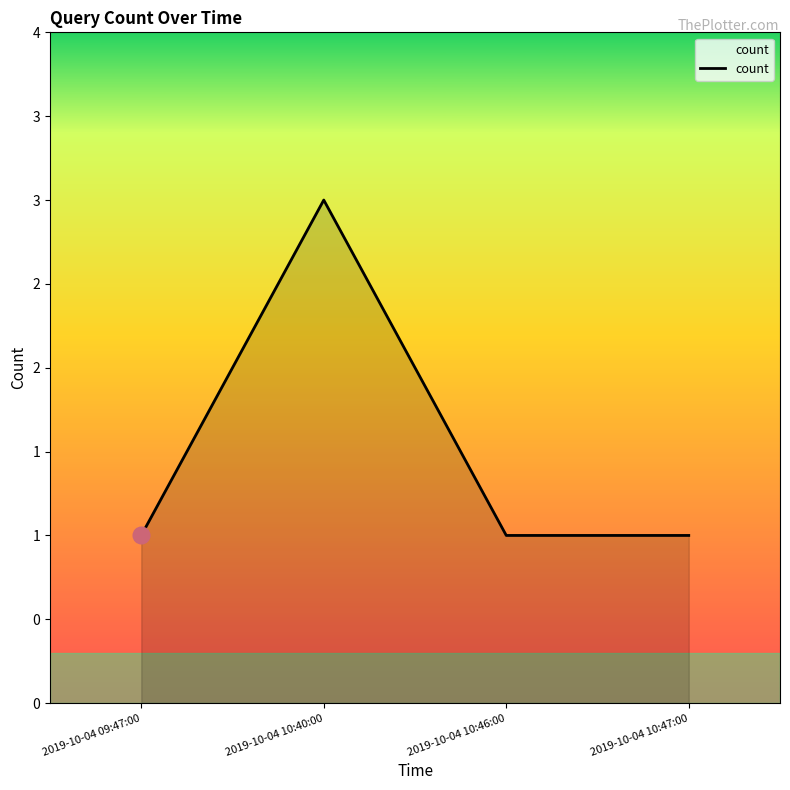

Reading left to right, extract all data points from this chart.

1	3	1	1